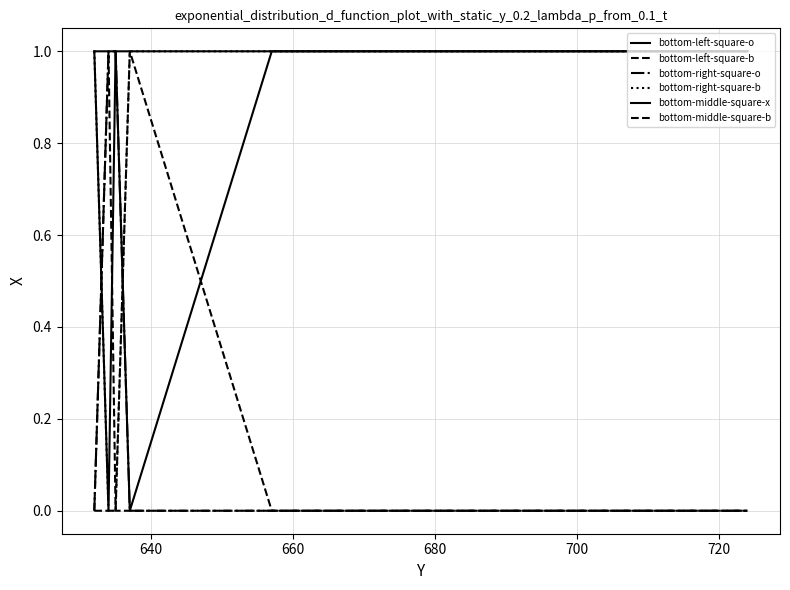

Reading right to left, what are all the values shown in this chart?

bottom-left-square-o: 1	1	1	1	0	1
bottom-left-square-b: 0	0	0	0	1	0
bottom-right-square-o: 0	0	0	1	1	0
bottom-right-square-b: 1	1	1	0	0	1
bottom-middle-square-x: 1	1	0	1	1	1
bottom-middle-square-b: 0	0	1	0	0	0